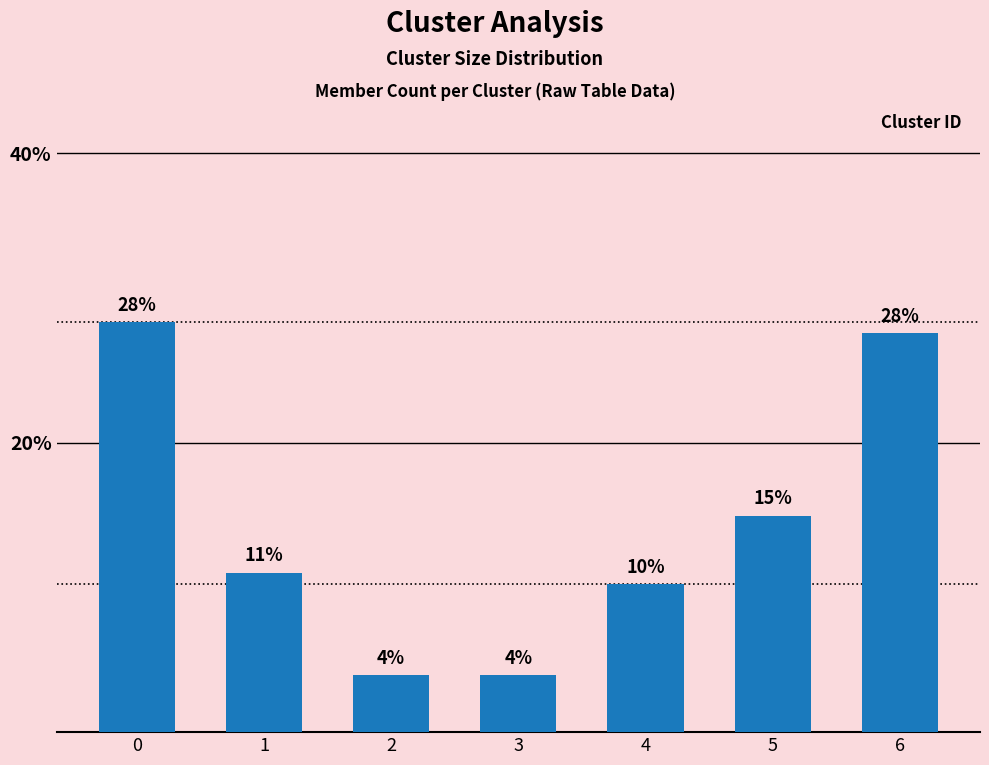

Does the chart contain any negative values?

No